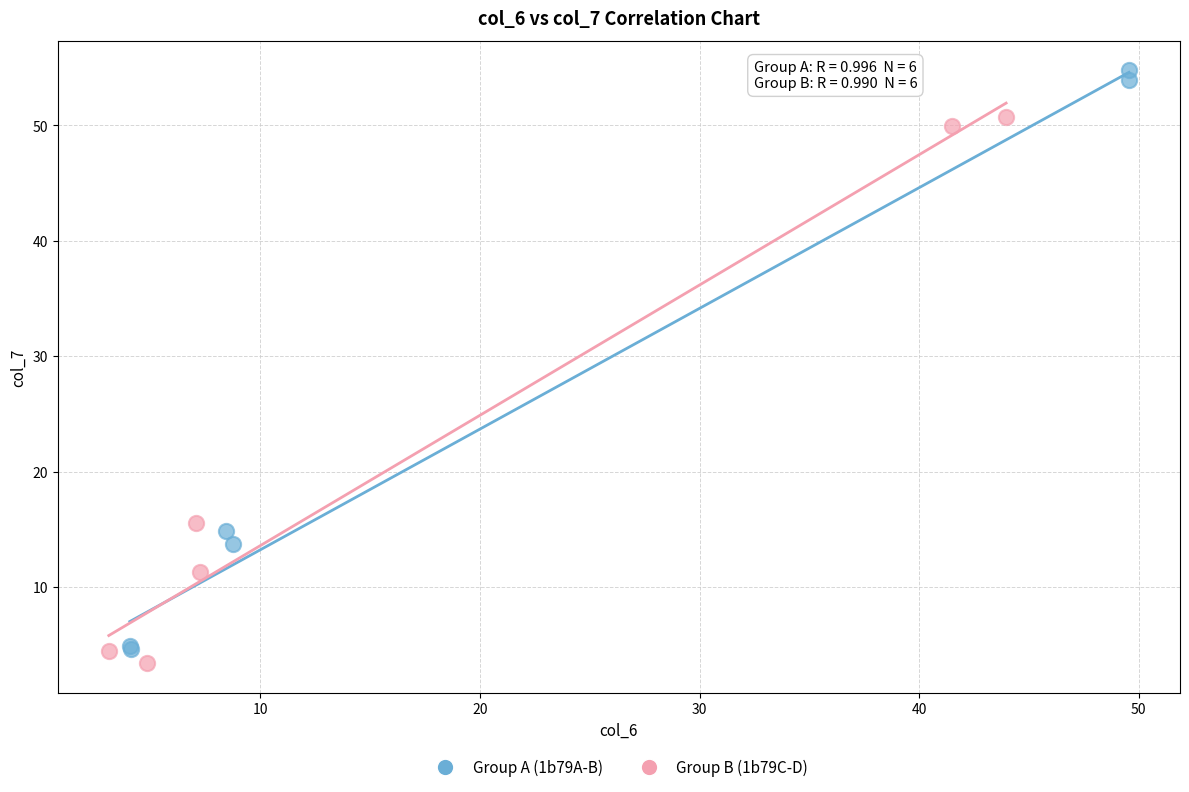

Which series reaches the maximum Y coordinate?

Group A (1b79A-B)